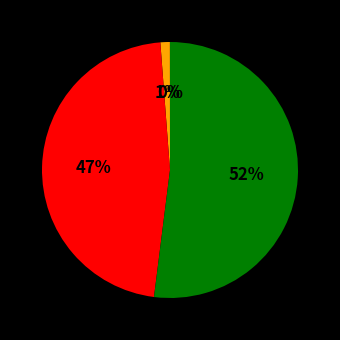

Does any single category account for the majority?

Yes